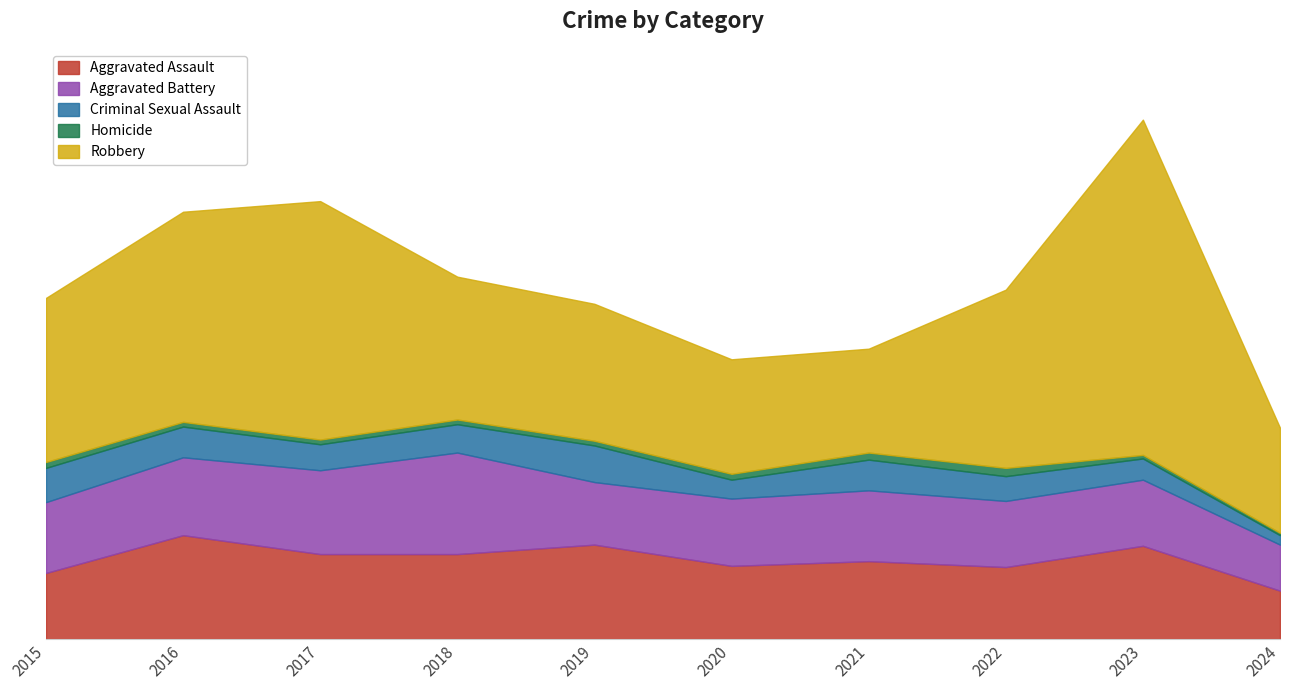

Reading right to left, what are all the values shown in this chart?

Aggravated Assault: 2024=41	2023=79	2022=61	2021=66	2020=62	2019=80	2018=72	2017=72	2016=88	2015=56
Aggravated Battery: 2024=39	2023=56	2022=56	2021=60	2020=57	2019=53	2018=86	2017=71	2016=66	2015=60
Criminal Sexual Assault: 2024=8	2023=18	2022=21	2021=26	2020=16	2019=31	2018=24	2017=22	2016=26	2015=29
Homicide: 2024=2	2023=3	2022=7	2021=6	2020=5	2019=4	2018=4	2017=4	2016=4	2015=5
Robbery: 2024=89	2023=284	2022=151	2021=88	2020=97	2019=116	2018=121	2017=202	2016=178	2015=139